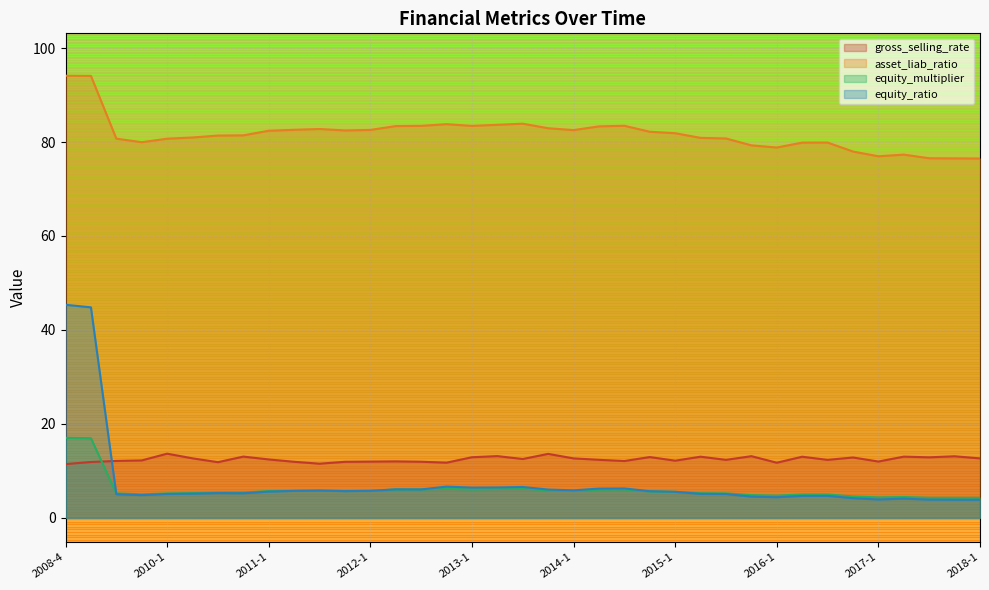

What are all the series names shown in the legend?

gross_selling_rate, asset_liab_ratio, equity_multiplier, equity_ratio